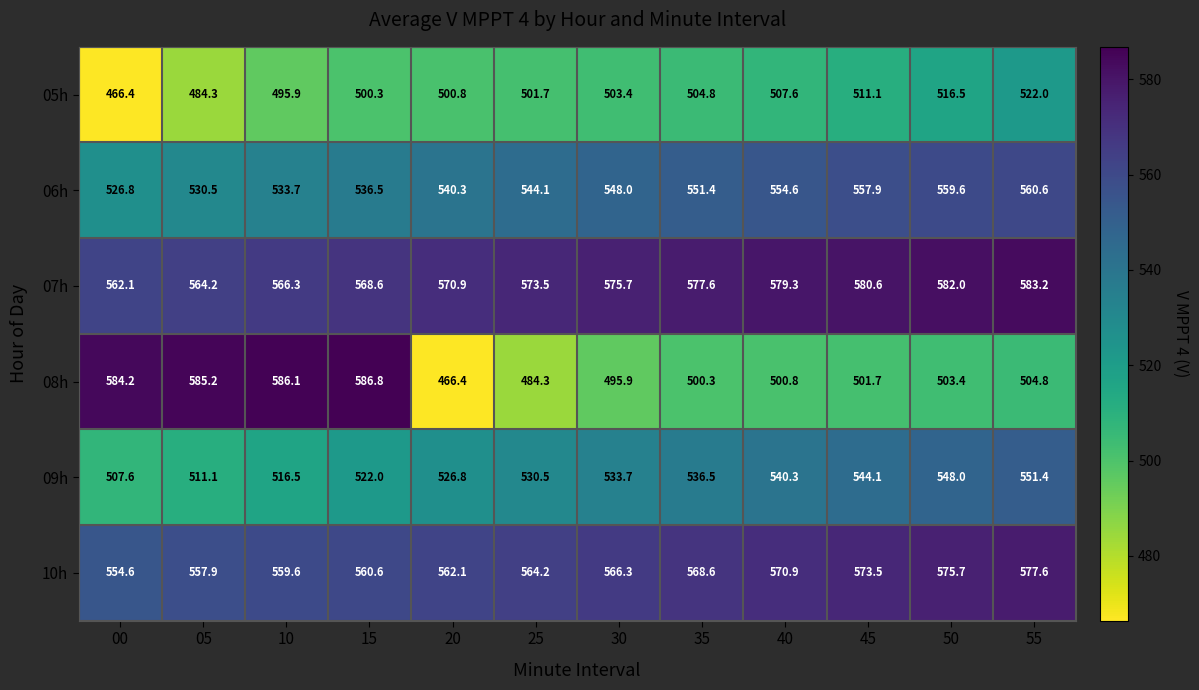

The value of 10h at 20 is 207.6. True or false?

False